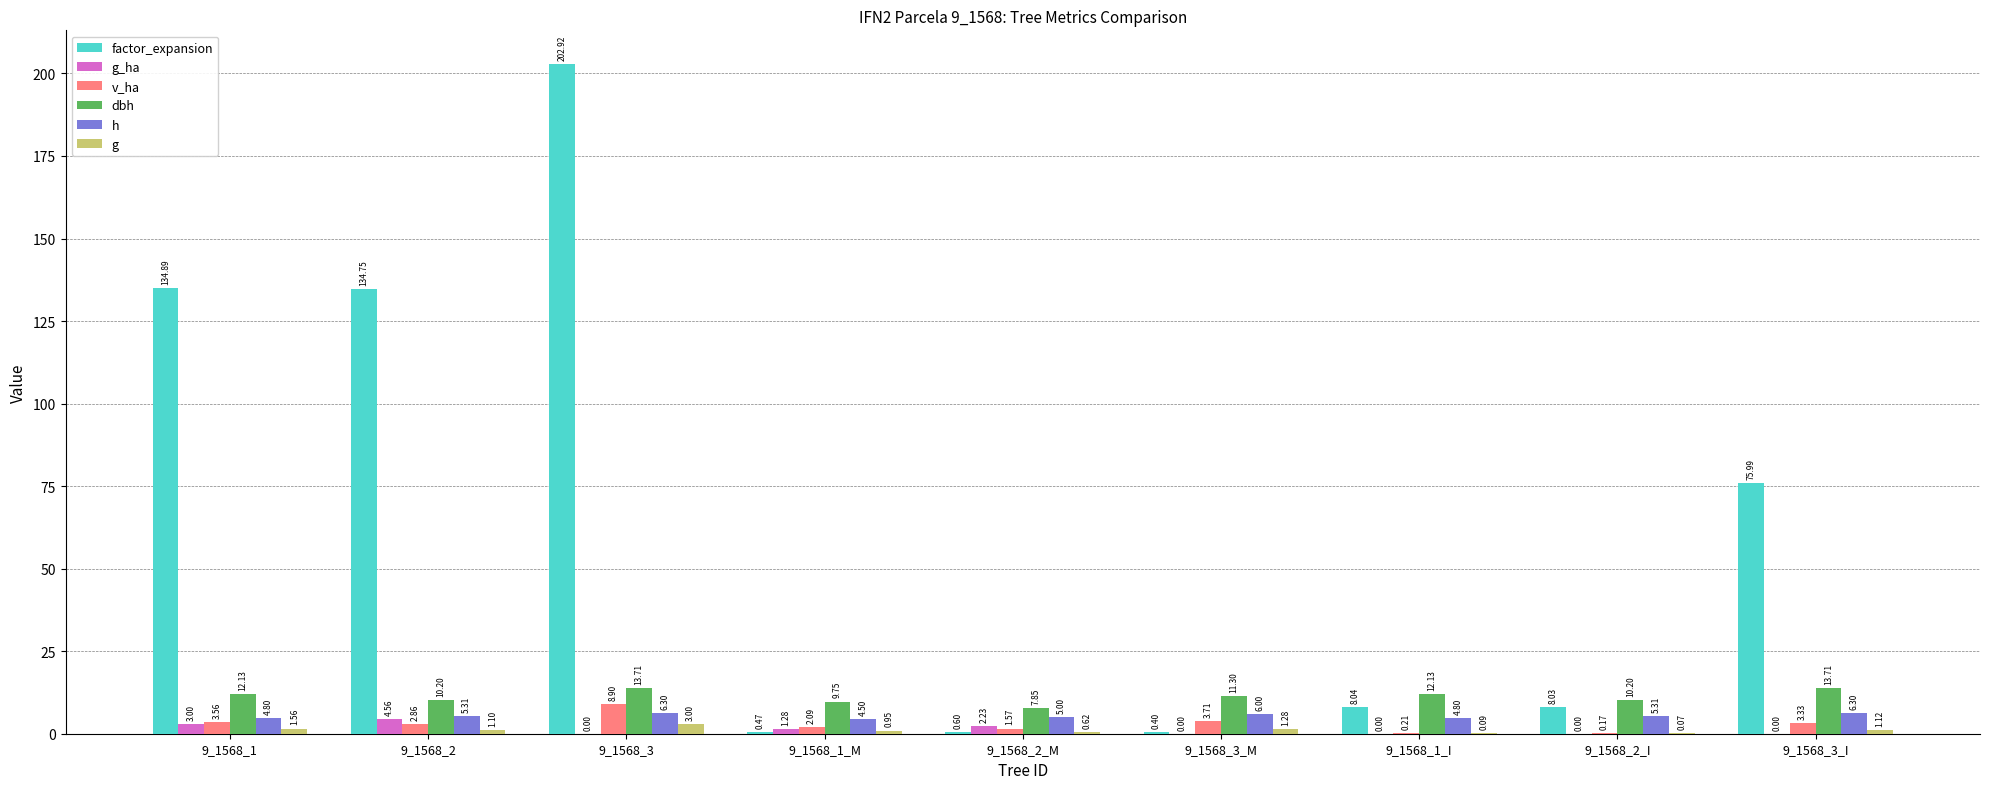

Which series has the largest total across all categories?

factor_expansion